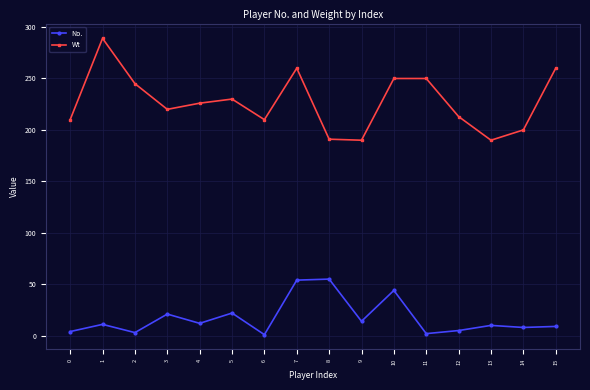

True or false: Wt and No. intersect in this chart.

False